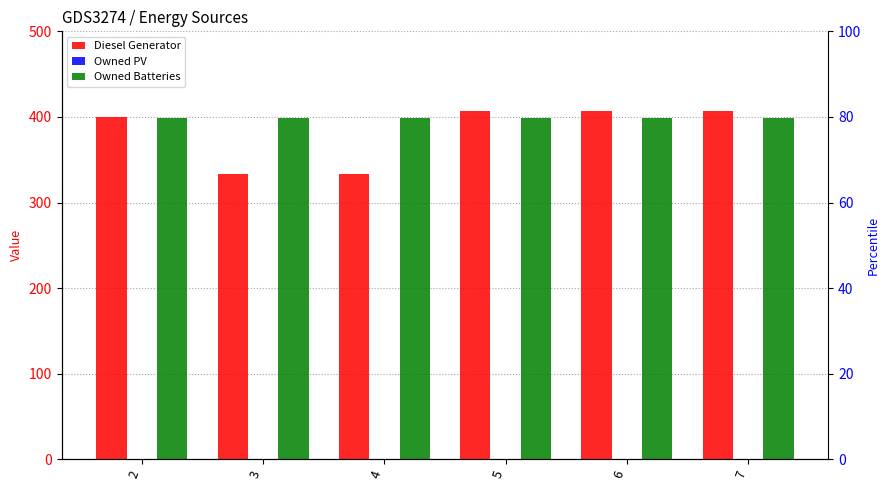

Count the number of data series in this chart.

3